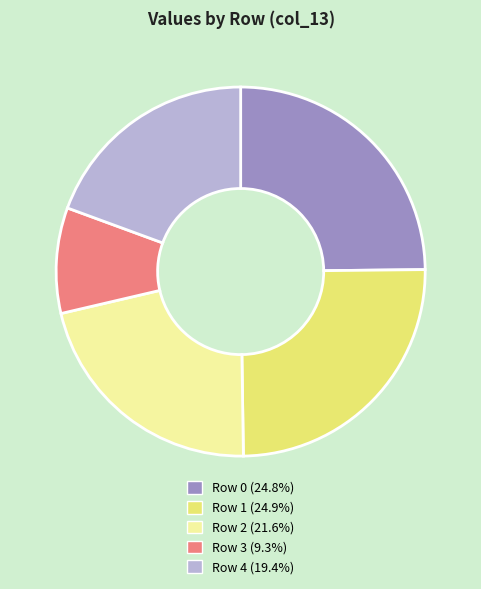

What is the ratio of the value at Row 0 (24.8%) to the value at Row 4 (19.4%)?

1.3